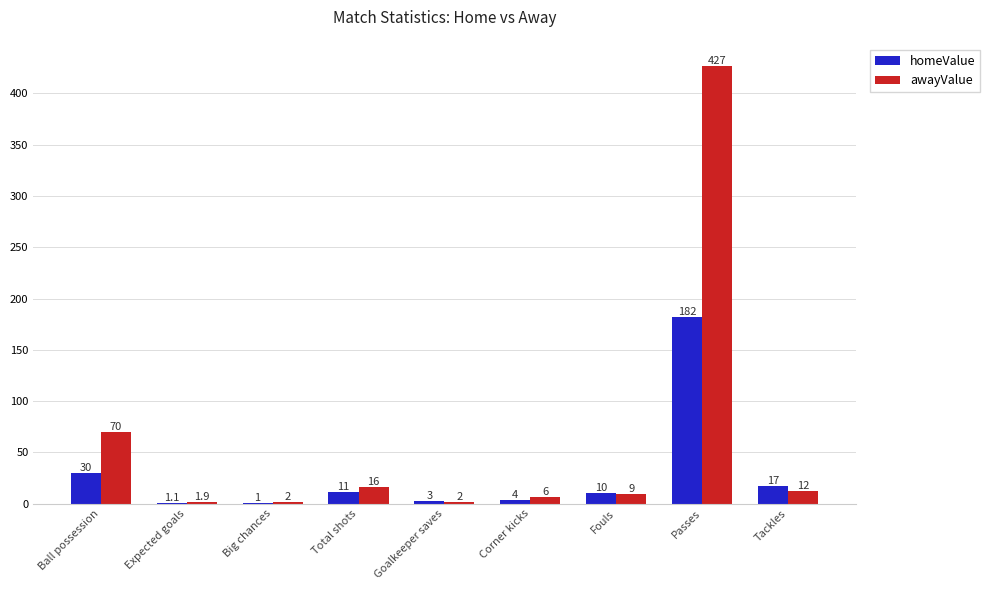

Reading right to left, extract all data points from this chart.

homeValue: 17.0	182.0	10.0	4.0	3.0	11.0	1.0	1.1	30.0
awayValue: 12.0	427.0	9.0	6.0	2.0	16.0	2.0	1.9	70.0